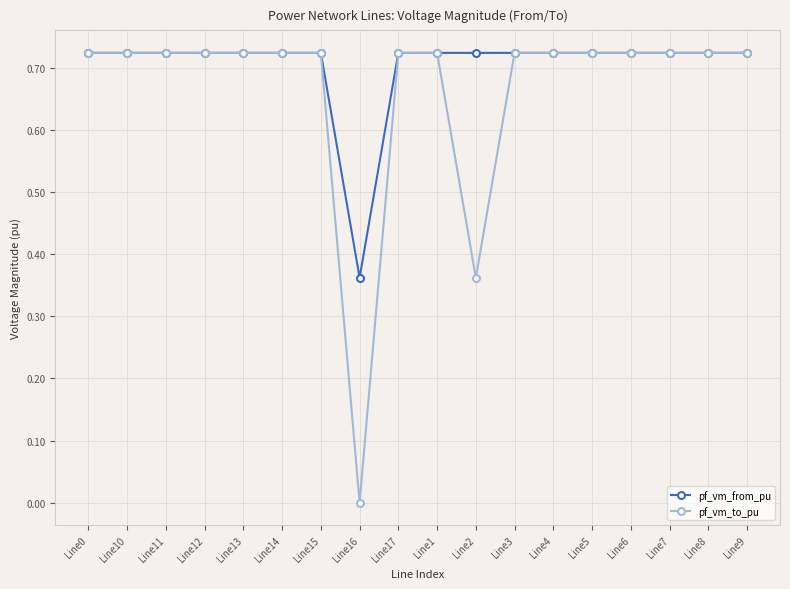

Between which two adjacent categories do pf_vm_to_pu and pf_vm_from_pu first intersect?

Line15 and Line16